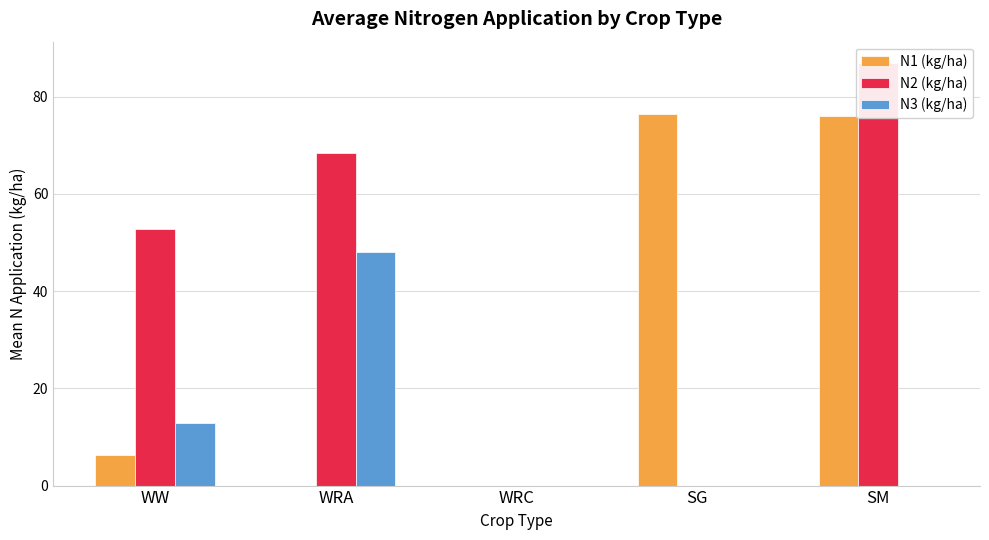

What is the label of the 4th bar from the right?

WRA